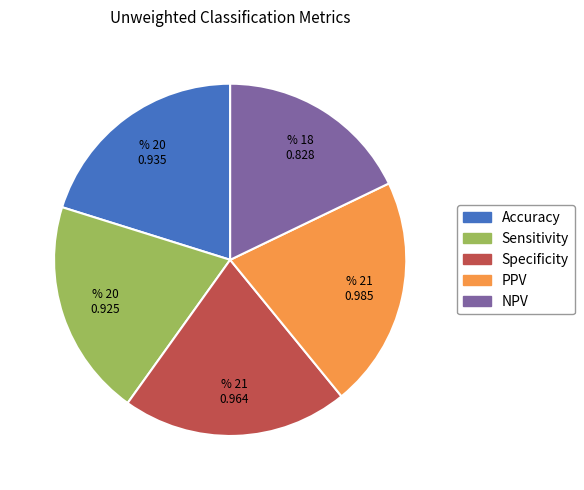

Is there any slice that represents more than half of the pie?

No